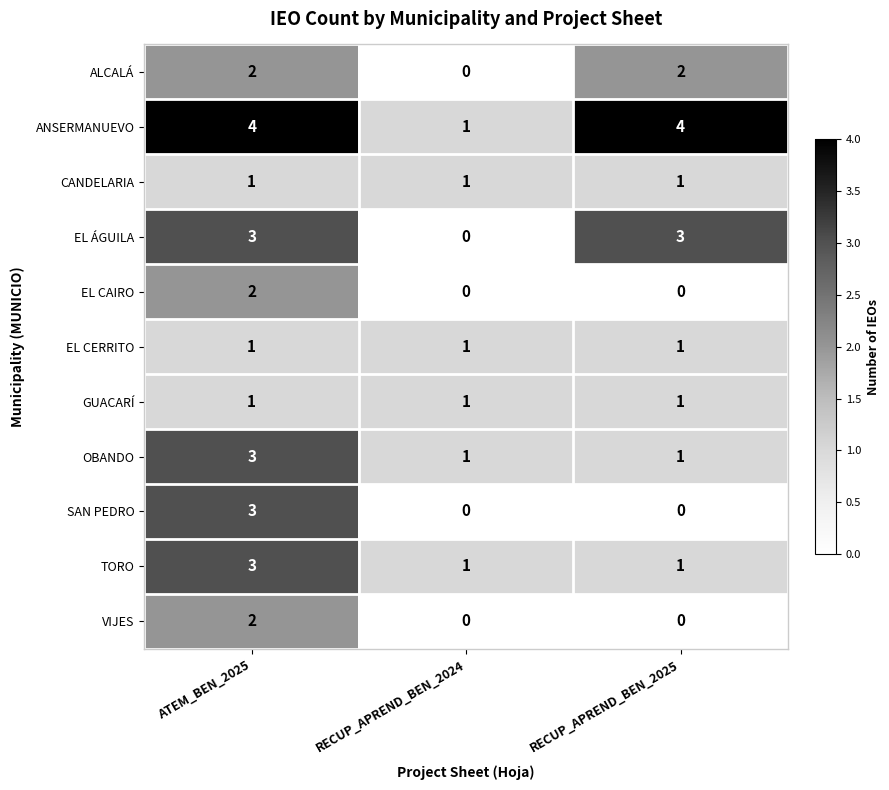

True or false: CANDELARIA has a value of 1 at RECUP_APREND_BEN_2024.

True